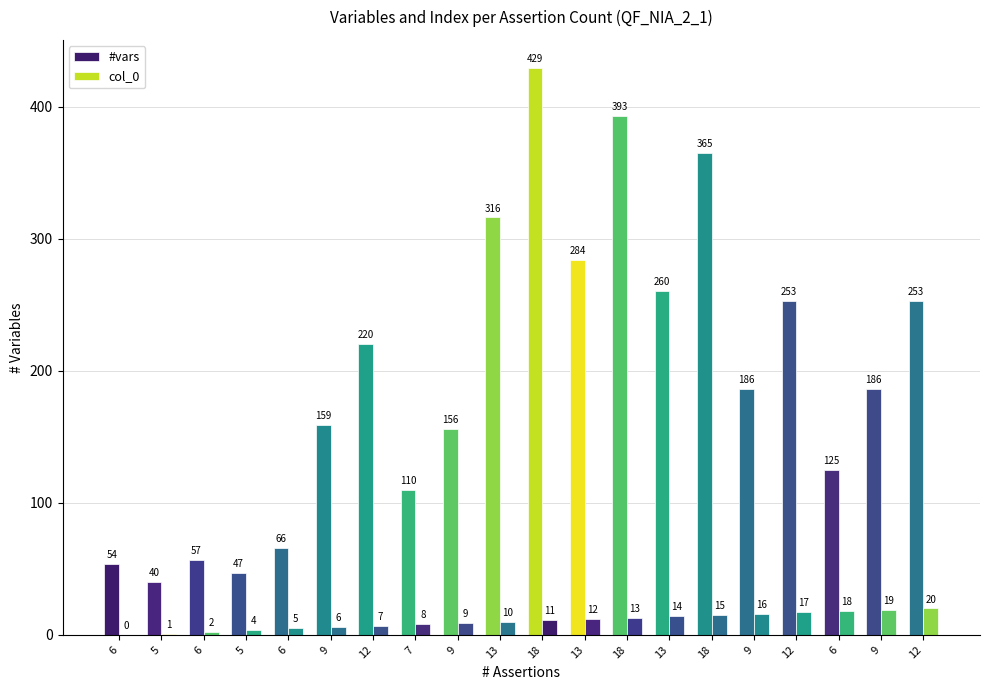

Is the value of #vars at 6 greater than the value of col_0 at 6?

Yes